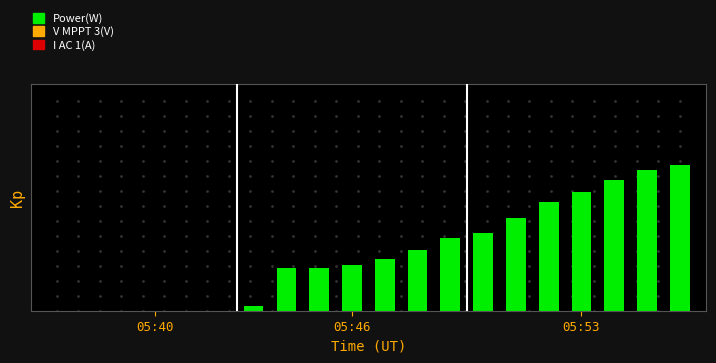

Which label corresponds to the smallest value in the chart?

05:40